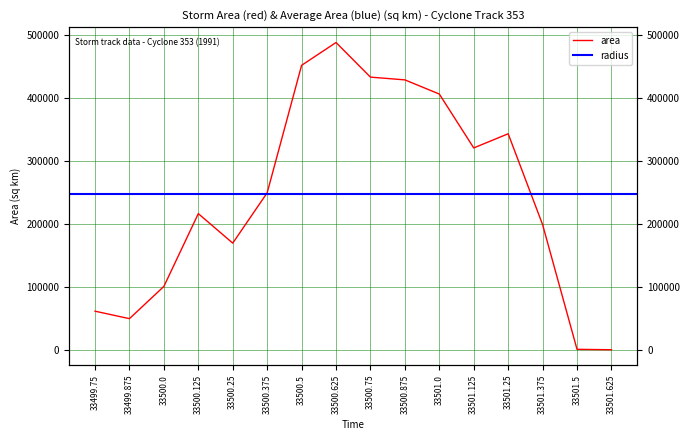

Reading left to right, list all the values displayed in this chart.

61250	49375	100625	216250	169375	249375	451875	488125	433125	428750	406250	320625	343125	198750	625	0